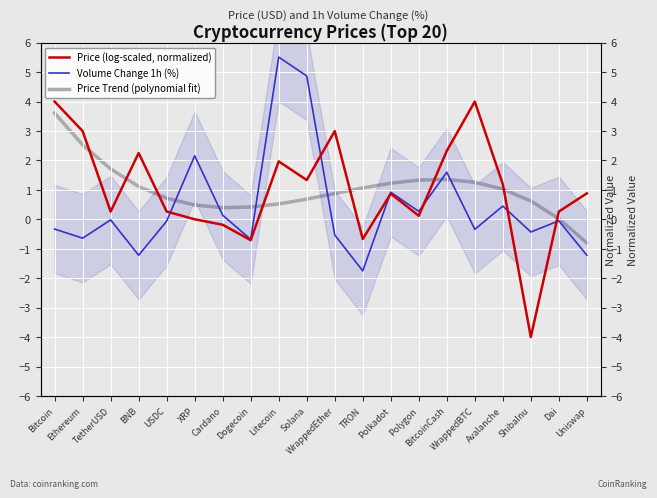

List the series in order of their peak value, lowest first.

Price Trend (polynomial fit), Price (log-scaled, normalized), Volume Change 1h (%)